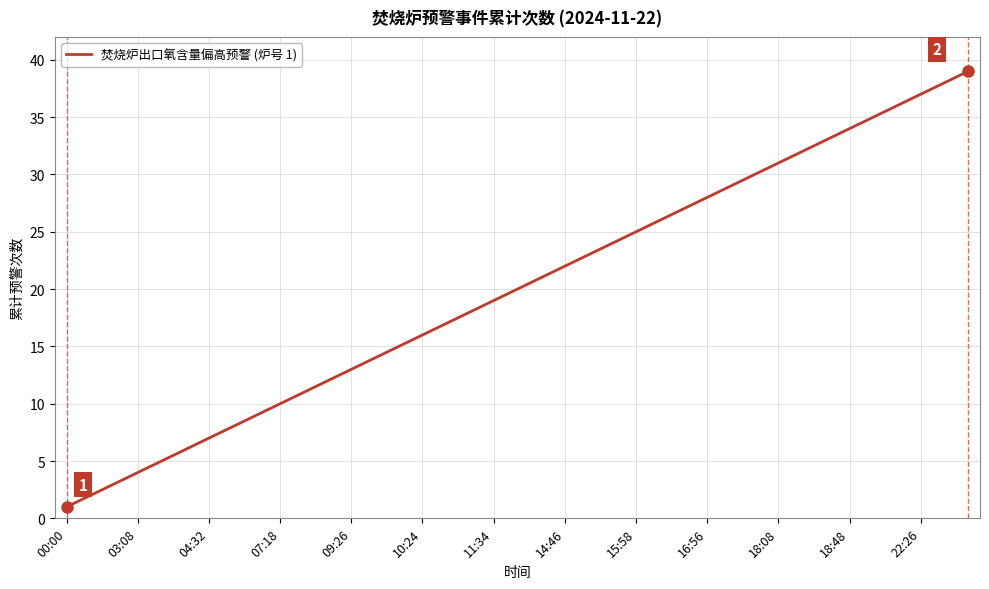

What is the maximum value shown in the chart?

39